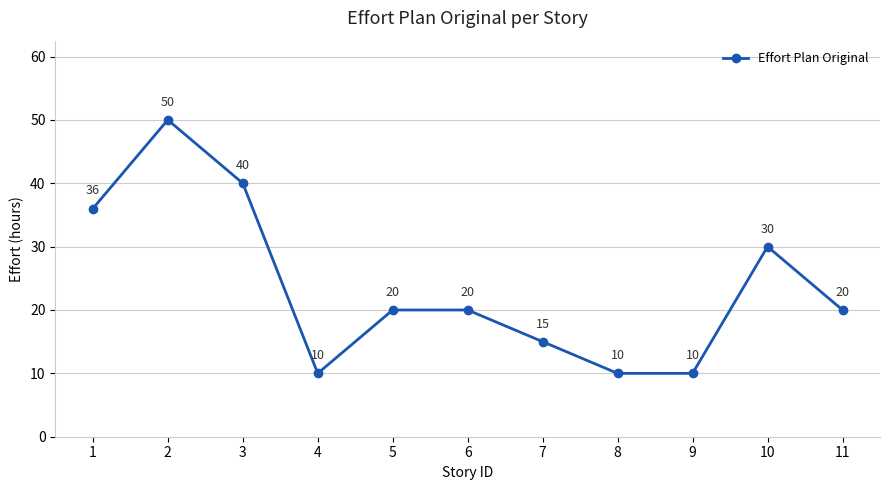

What is the change in value from 2 to 8?

-40